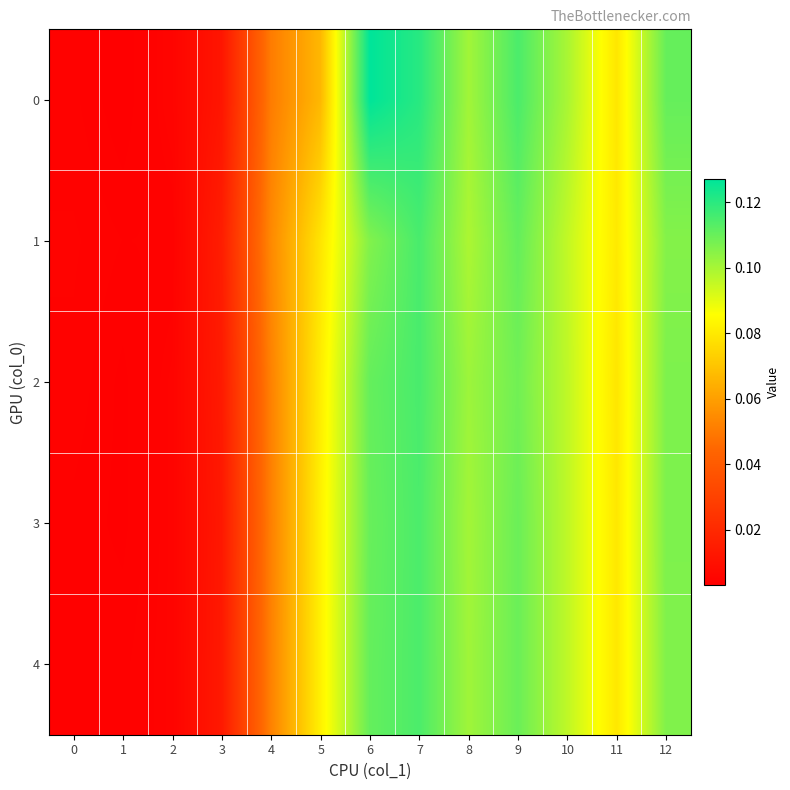

Which category has the lowest value across all series?

1